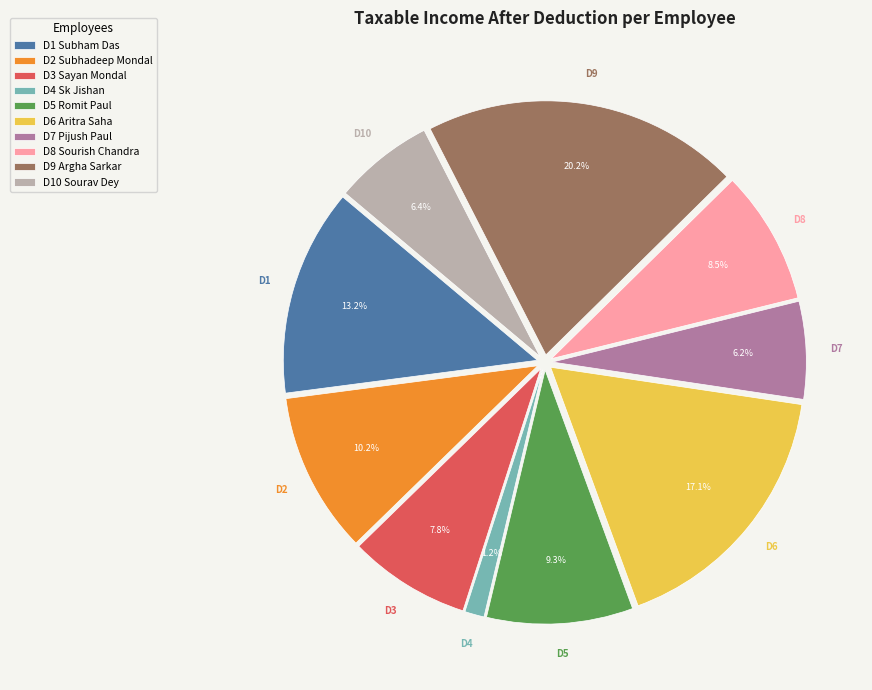

Is there any slice that represents more than half of the pie?

No